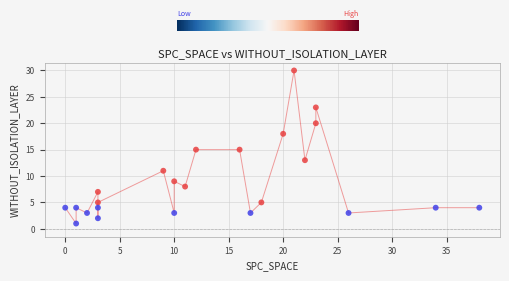

What is the range of X values (max minus min)?

38